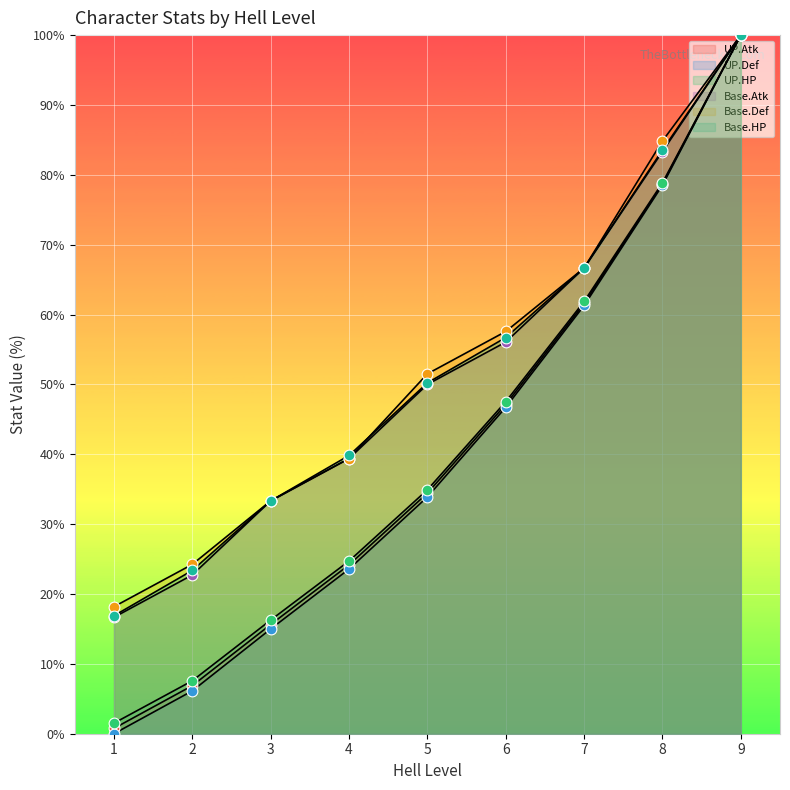

At how many categories does at least one series exceed 73?

2